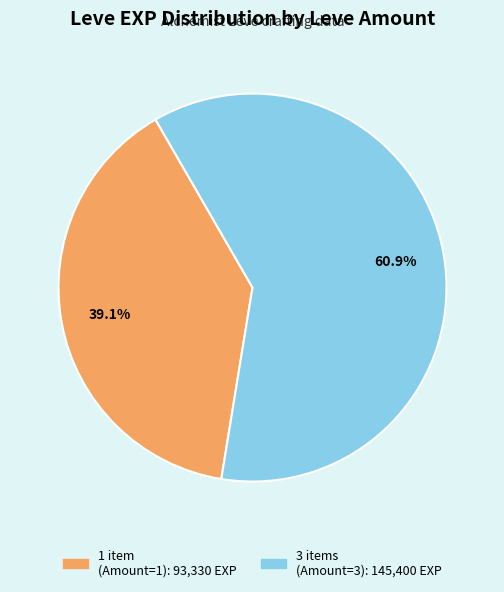

Is there any slice that represents more than half of the pie?

Yes